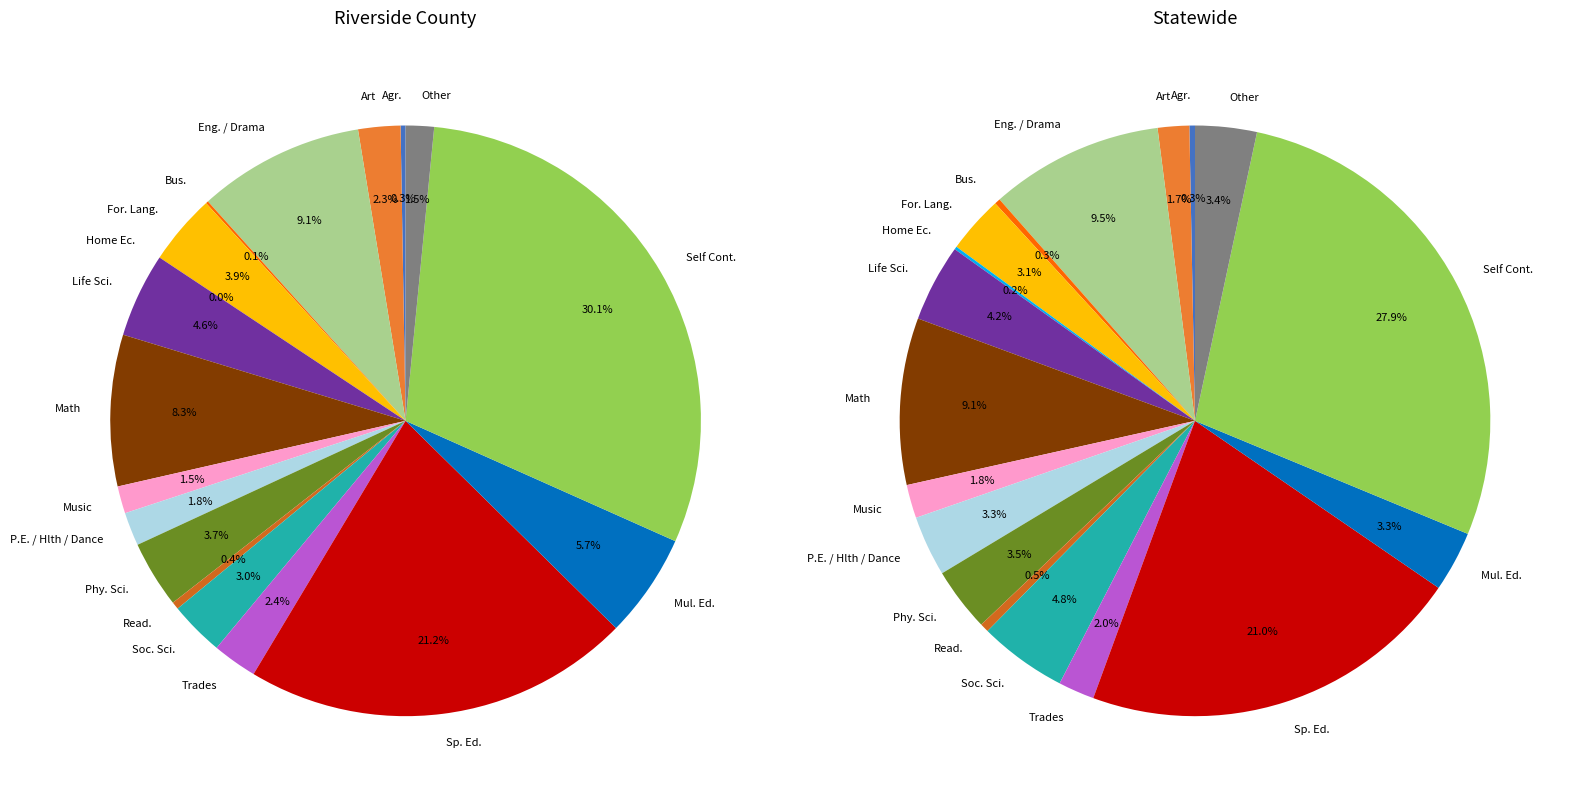

What percentage do Art and Agr. together represent?

2.6%